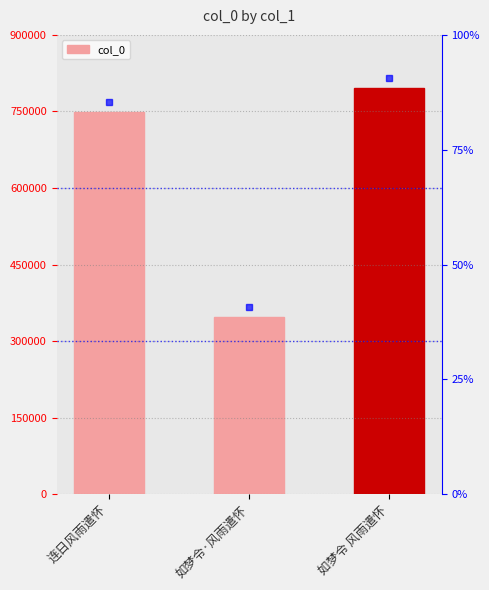

Rank the categories by value from lowest to highest.

如梦令·风雨遣怀, 连日风雨遣怀, 如梦令 风雨遣怀